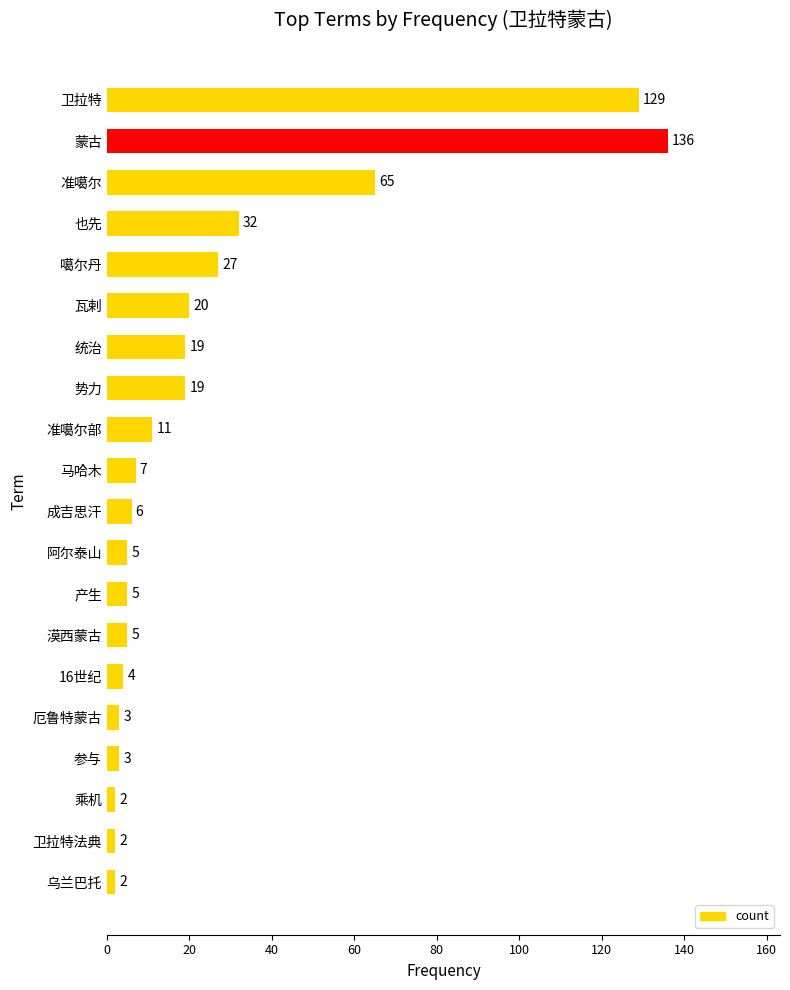

What is the difference between the values at 厄鲁特蒙古 and 卫拉特法典?

1